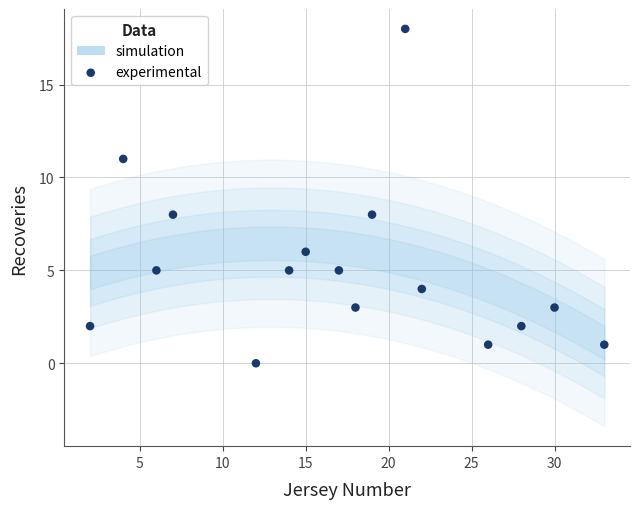

What is the range of Y values (max minus min)?

18